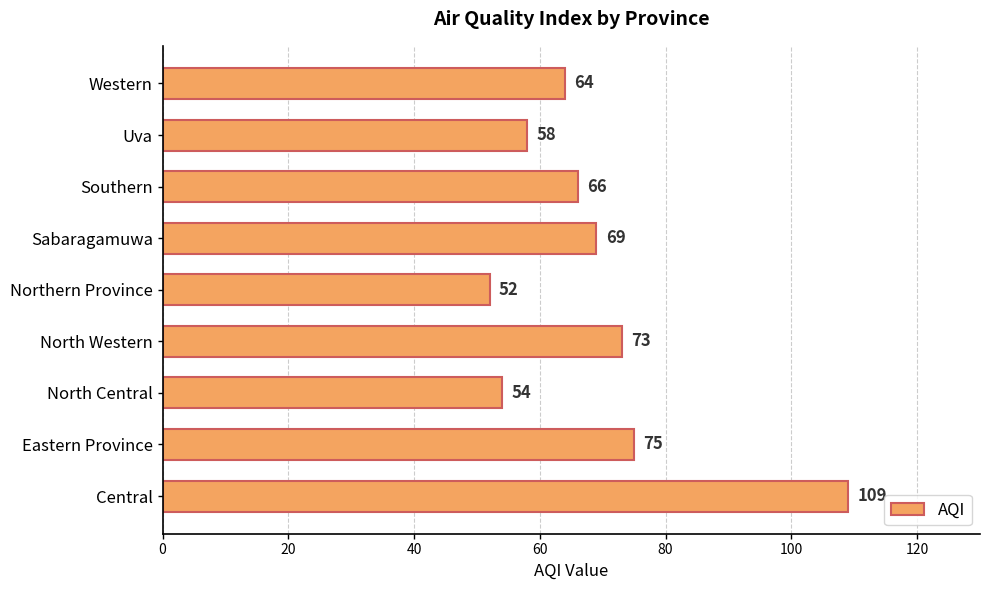

What is the difference between the second highest and second lowest values?

21